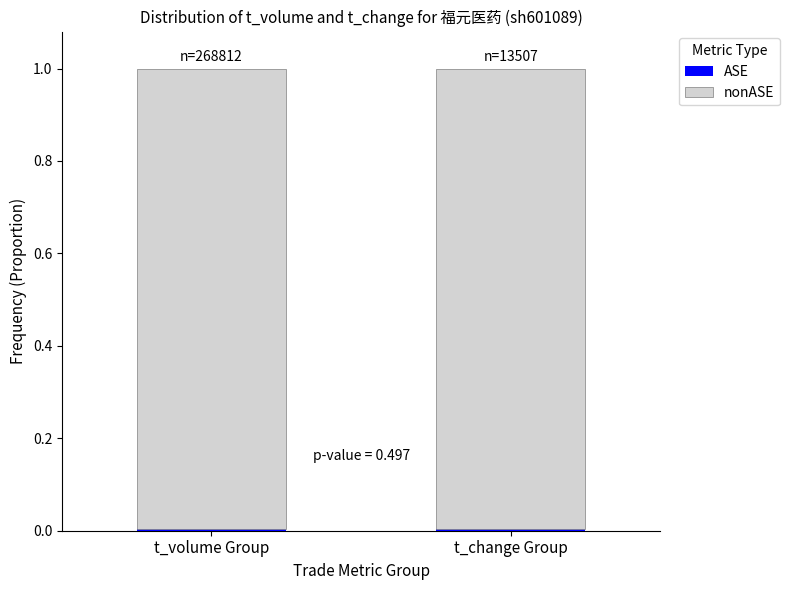

Does the chart contain stacked bars?

Yes